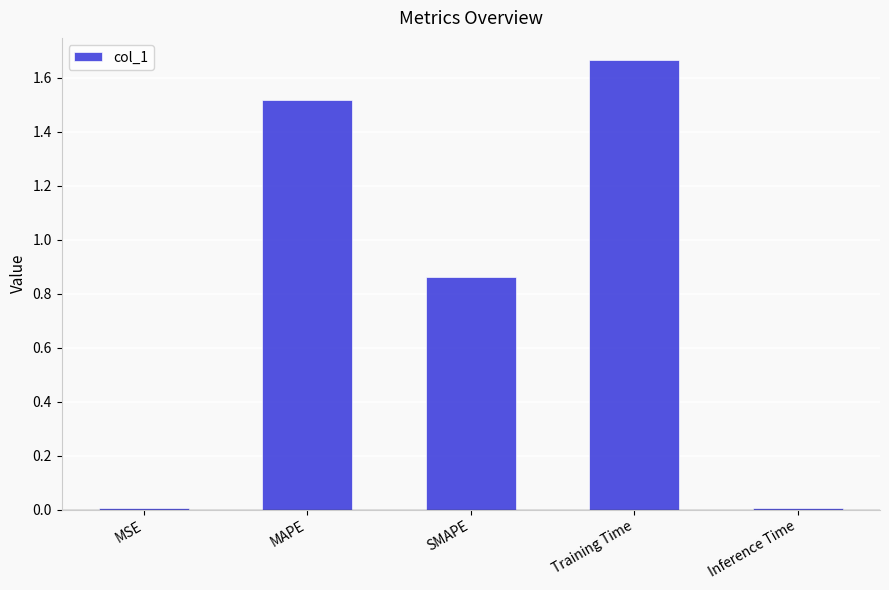

At which category does the chart reach its peak across all series?

Training Time